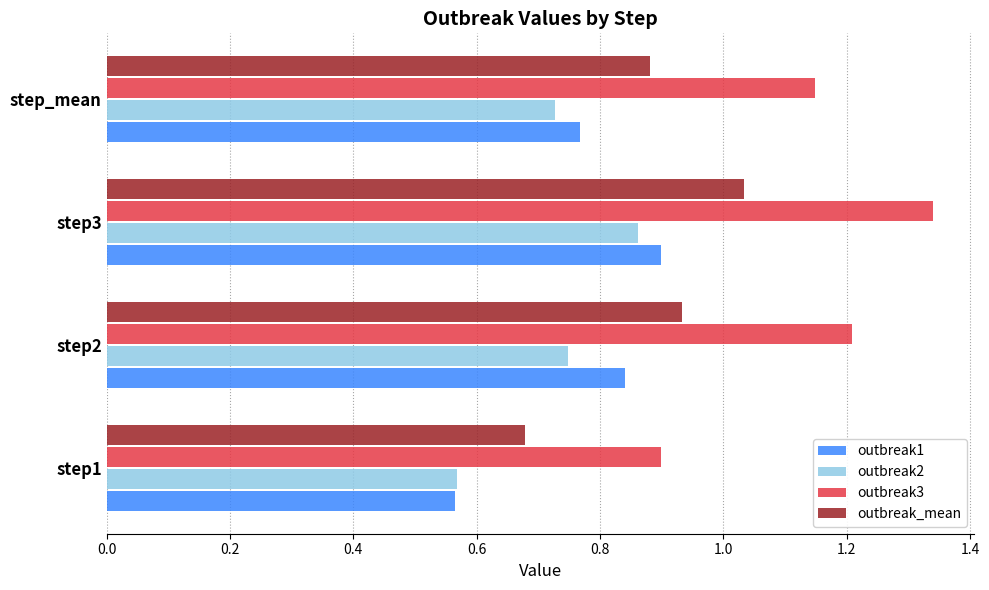

At how many categories does at least one series exceed 1?

3